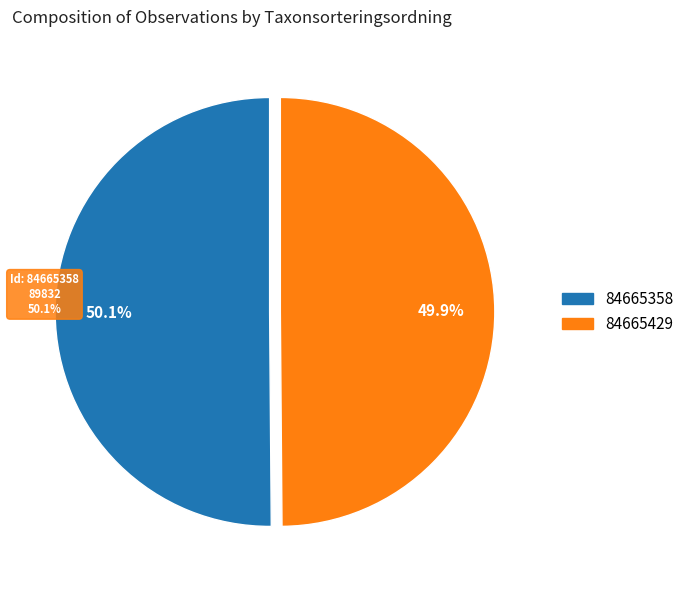

The 84665429 slice represents 50% of the pie. True or false?

True